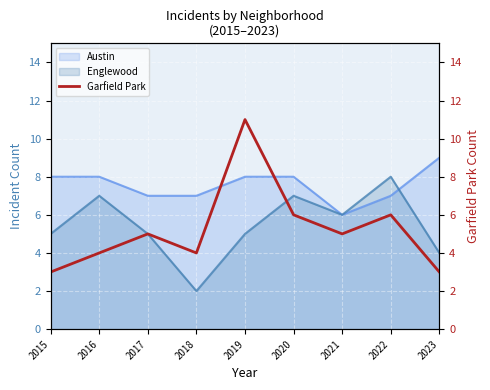

At which label does Austin reach its peak?

2023